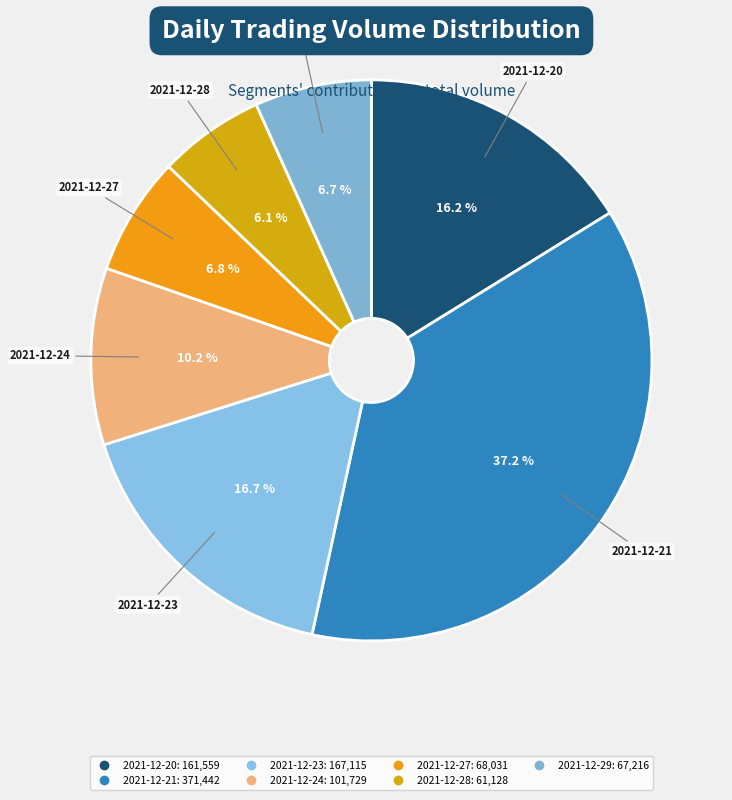

What portion of the pie excludes 2021-12-24?

89.8%